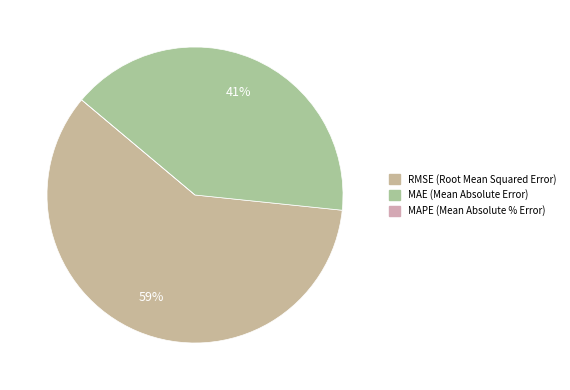

Between MAE (Mean Absolute Error) and MAPE (Mean Absolute % Error), which is larger?

MAE (Mean Absolute Error)